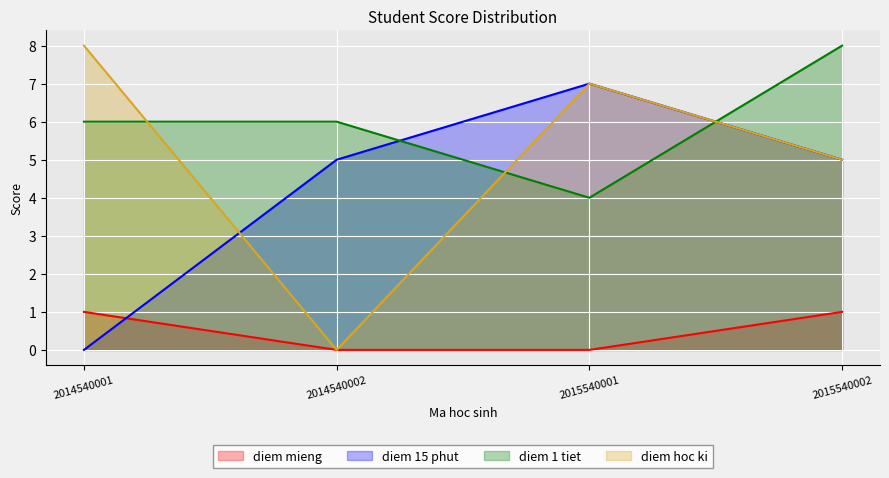

What is the sum of all diem hoc ki values?

20